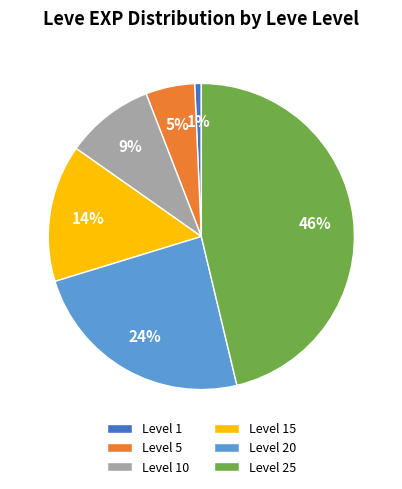

To the nearest percent, what is the combined percentage of Level 1 and Level 10?

10%